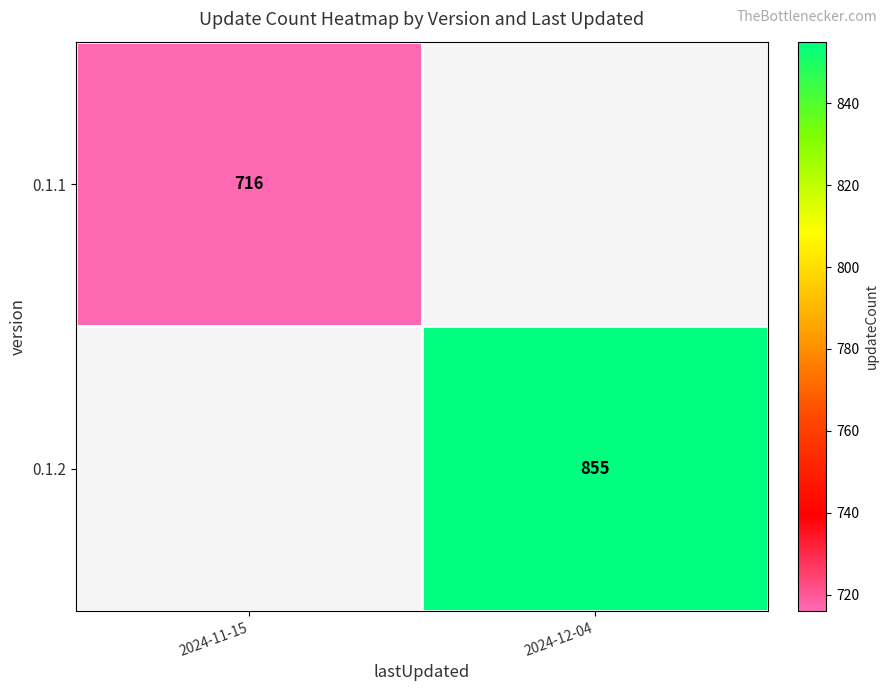

True or false: 0.1.2 has a value of 1277 at 2024-12-04.

False